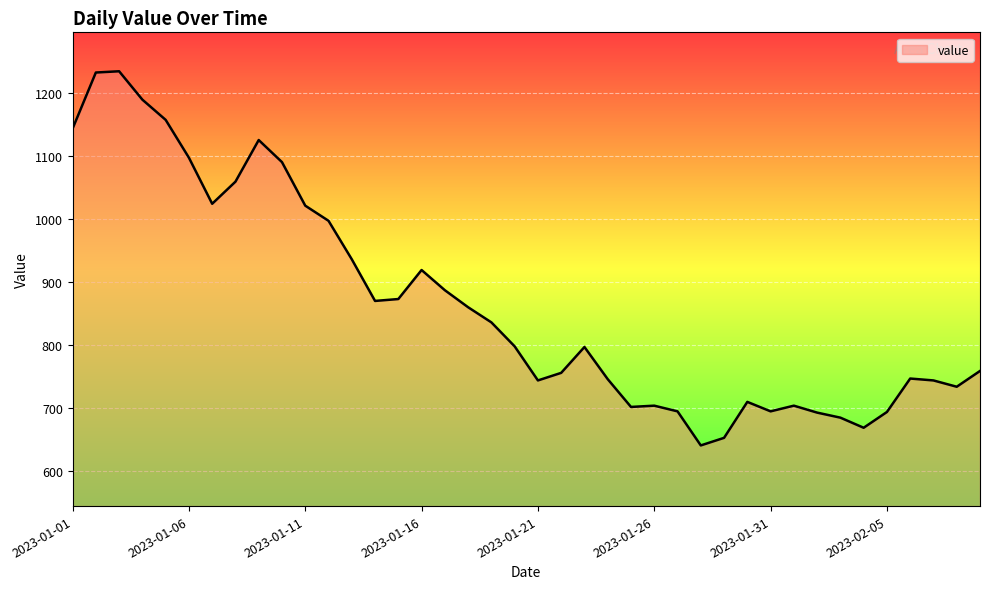

What is the greatest value displayed?

1234